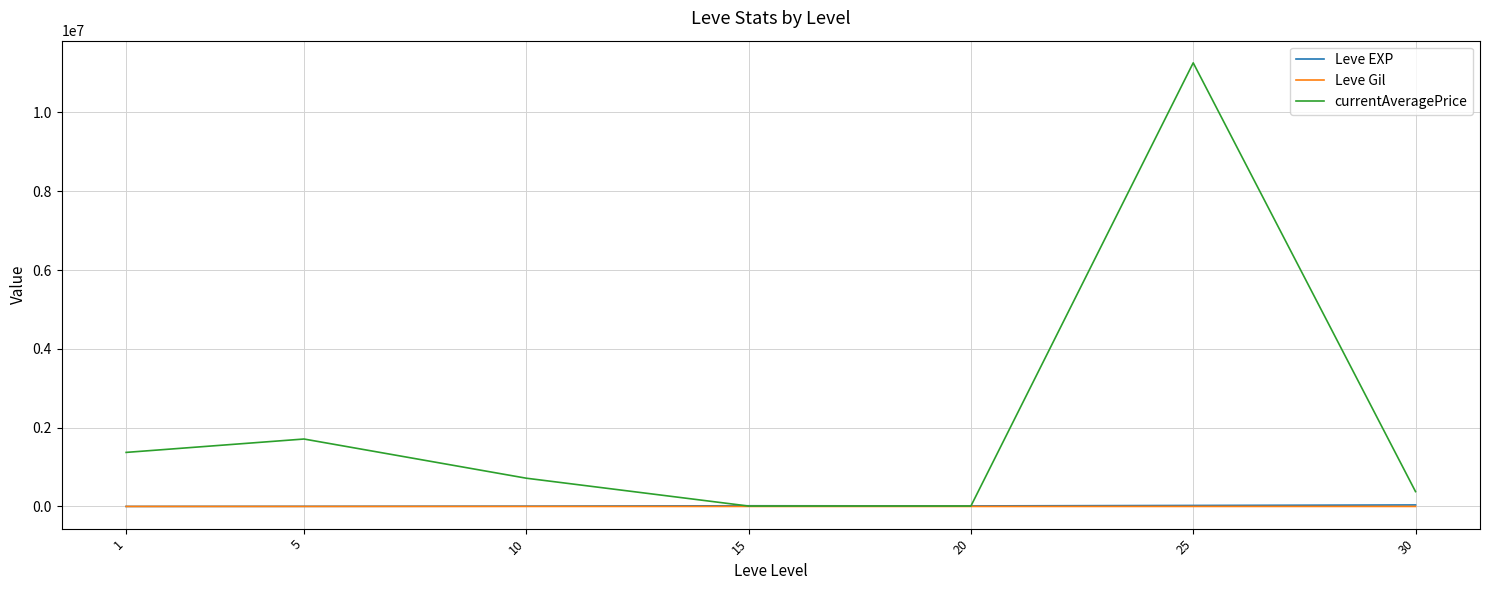

What is the average value of the Leve EXP series?

15062.9